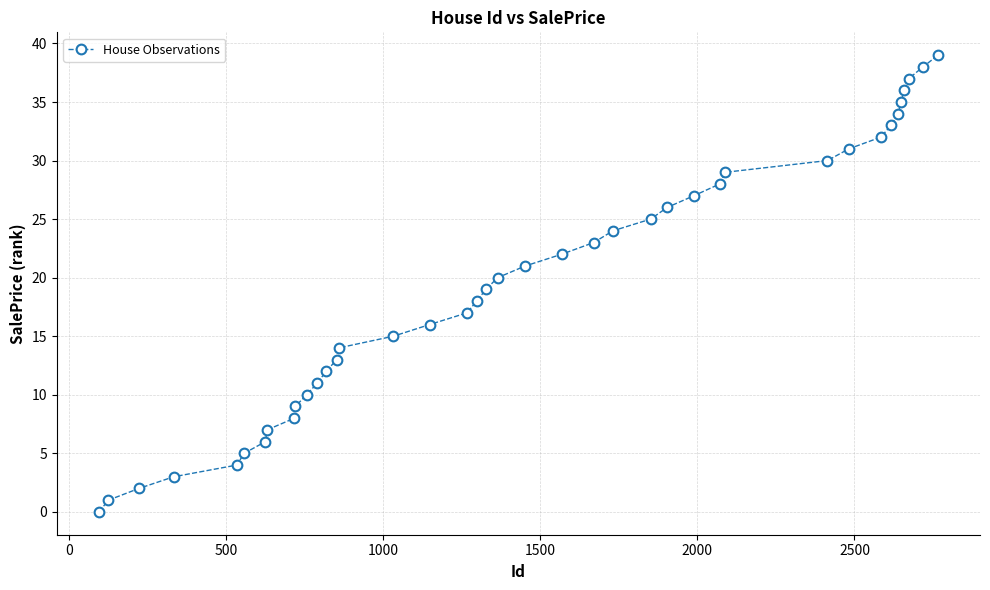

True or false: the data has more than 1 interior local peaks.

False